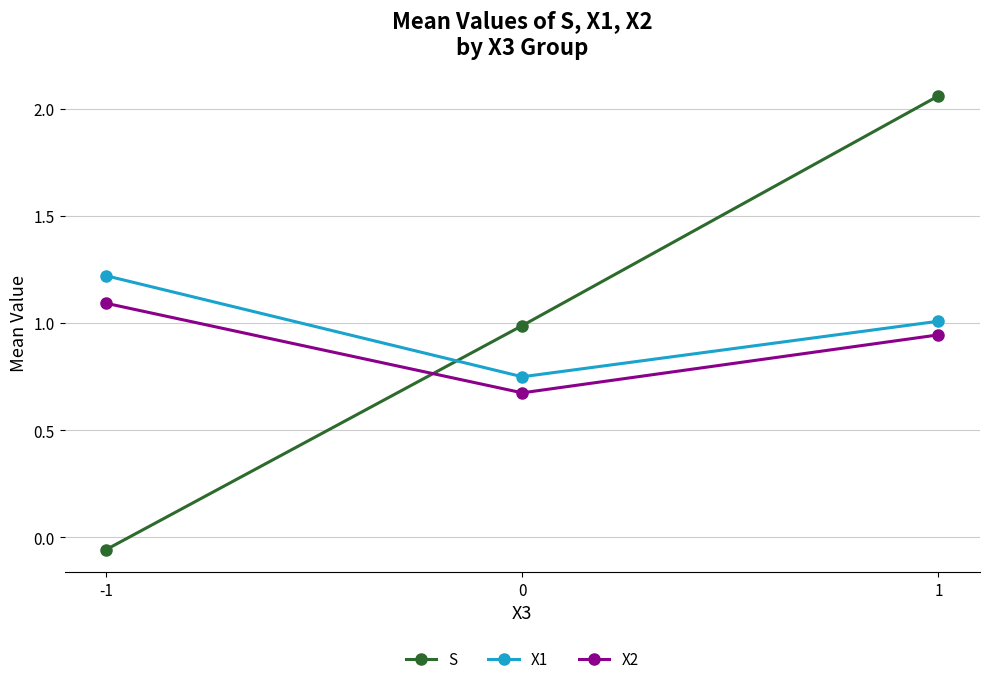

Is it true that S equals 1.0 at 0?

True